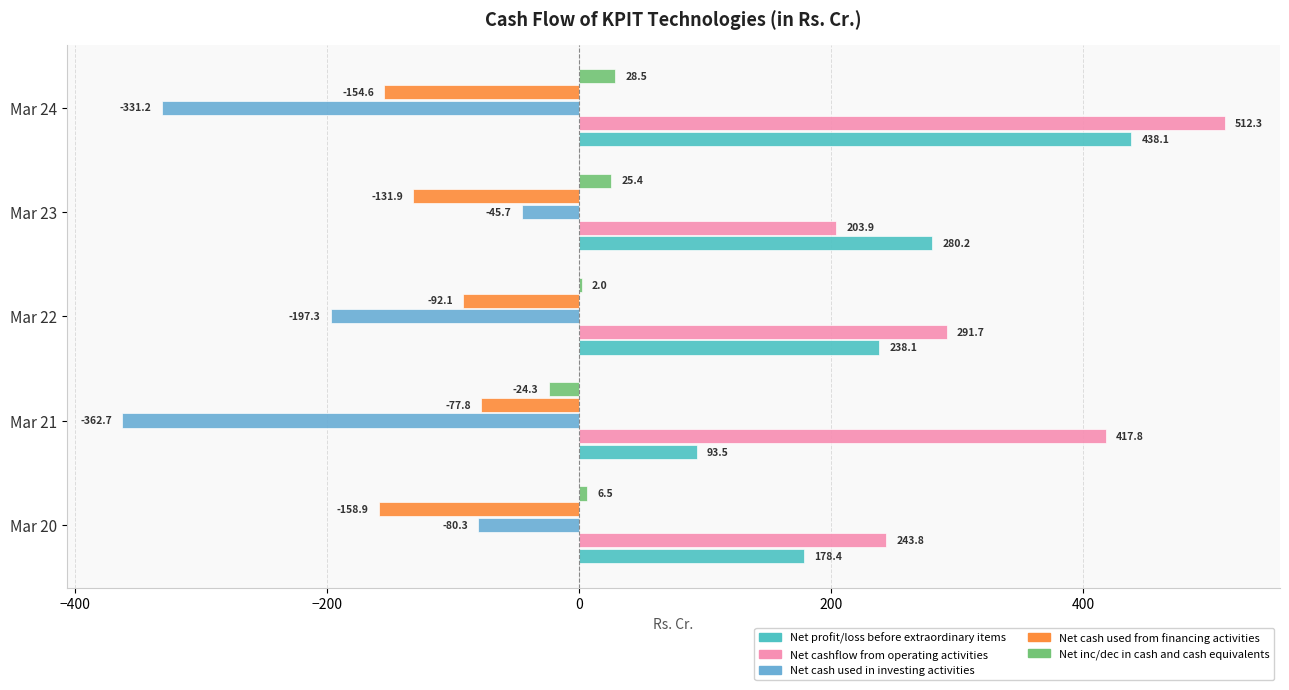

Which category has the highest value in the Net cash used from financing activities series?

Mar 21